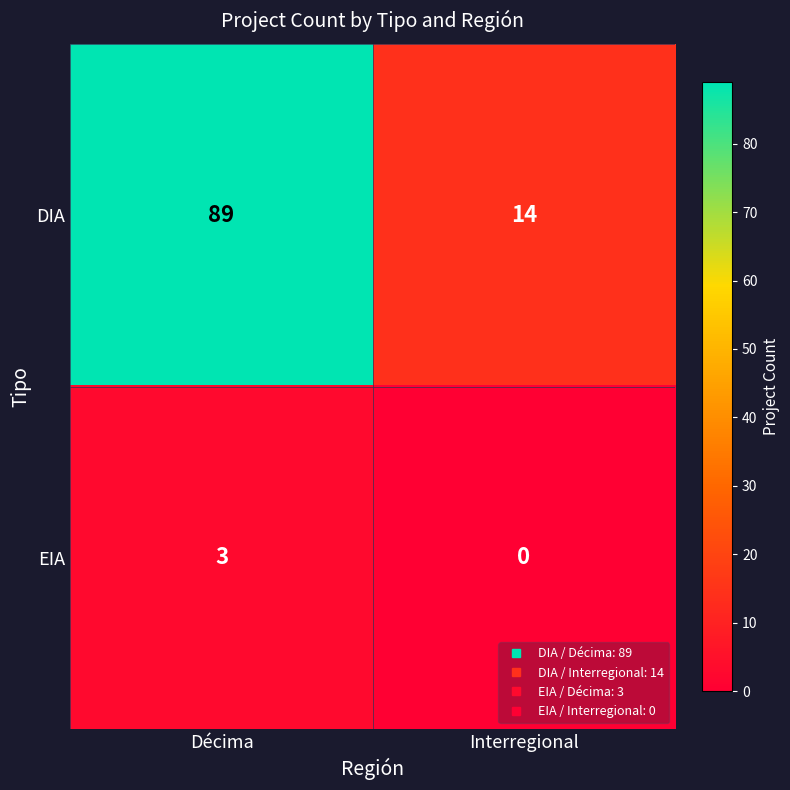

What is the greatest value displayed?

89